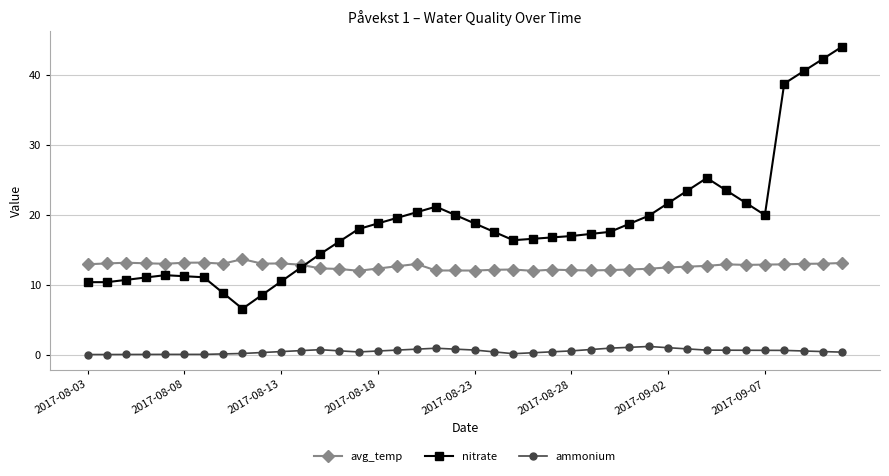

True or false: ammonium and avg_temp cross at least once.

False